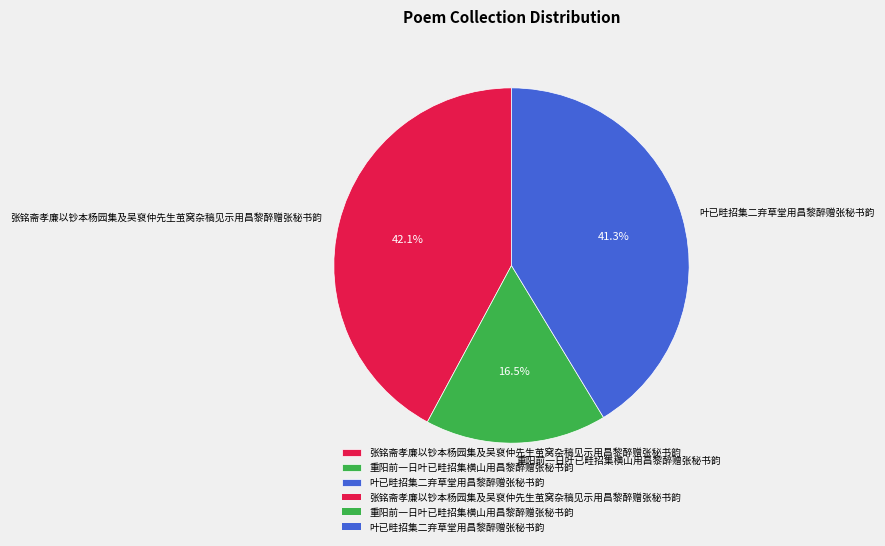

To the nearest percent, what percentage of the pie is 叶已畦招集二弃草堂用昌黎醉赠张秘书韵?

41%